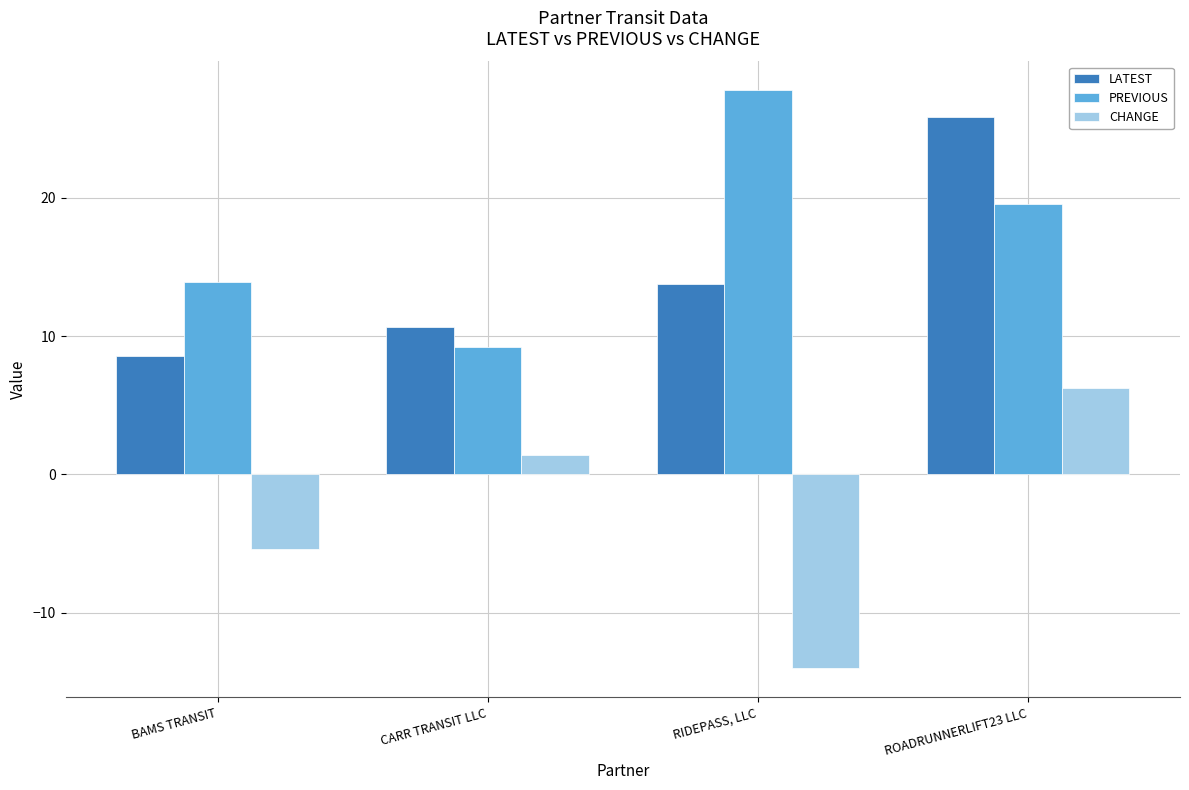

The PREVIOUS series shows 13.9 at BAMS TRANSIT. True or false?

True